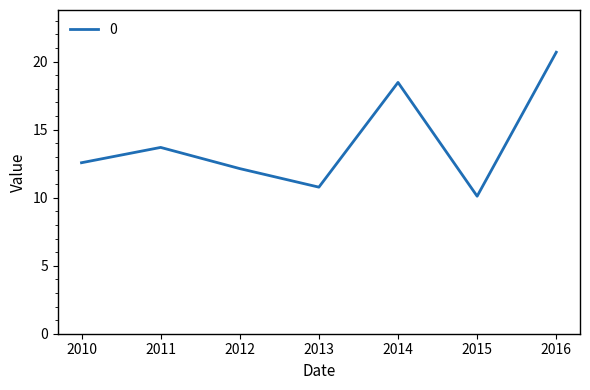

List the labels in order of value, largest first.

2016, 2014, 2011, 2010, 2012, 2013, 2015